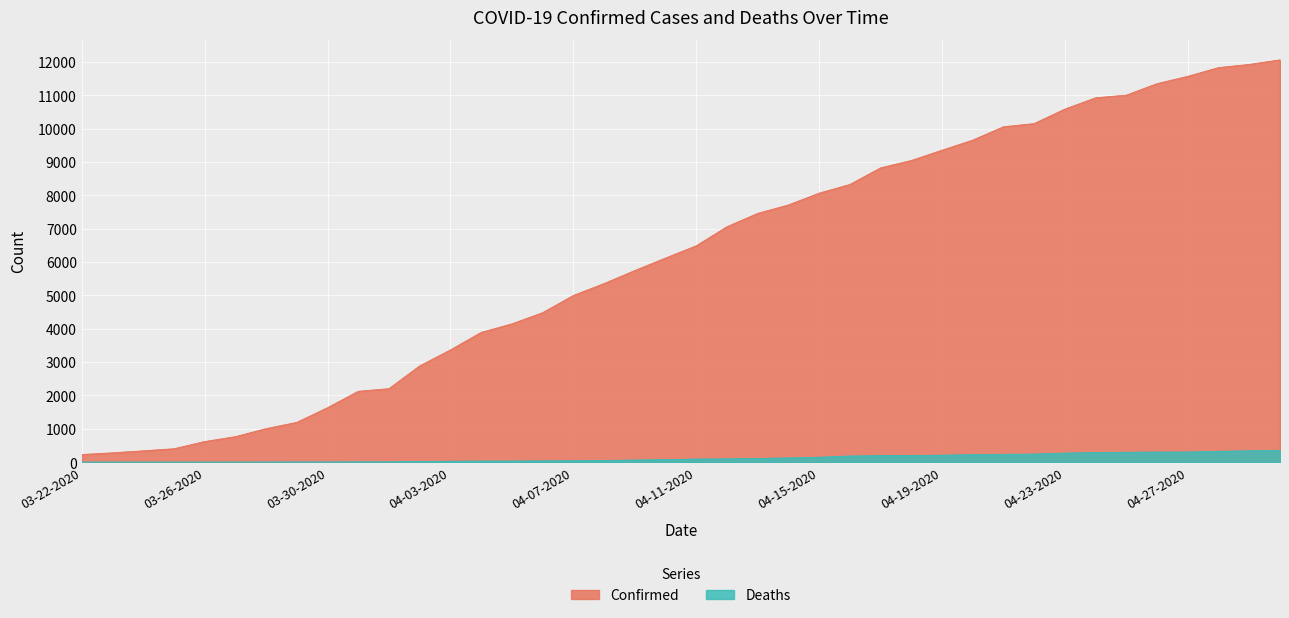

Reading left to right, extract all data points from this chart.

Confirmed: 03-22-2020=227	03-23-2020=278	03-24-2020=338	03-25-2020=400	03-26-2020=616	03-27-2020=763	03-28-2020=1003	03-29-2020=1192	03-30-2020=1632	03-31-2020=2123	04-01-2020=2202	04-02-2020=2886	04-03-2020=3364	04-04-2020=3890	04-05-2020=4146	04-06-2020=4481	04-07-2020=4997	04-08-2020=5354	04-09-2020=5745	04-10-2020=6119	04-11-2020=6487	04-12-2020=7058	04-13-2020=7459	04-14-2020=7712	04-15-2020=8066	04-16-2020=8326	04-17-2020=8824	04-18-2020=9045	04-19-2020=9354	04-20-2020=9657	04-21-2020=10056	04-22-2020=10153	04-23-2020=10588	04-24-2020=10926	04-25-2020=11005	04-26-2020=11351	04-27-2020=11570	04-28-2020=11831	04-29-2020=11927	04-30-2020=12063
Deaths: 03-22-2020=0	03-23-2020=0	03-24-2020=0	03-25-2020=0	03-26-2020=0	03-27-2020=1	03-28-2020=2	03-29-2020=3	03-30-2020=3	03-31-2020=7	04-01-2020=7	04-02-2020=20	04-03-2020=25	04-04-2020=31	04-05-2020=31	04-06-2020=37	04-07-2020=41	04-08-2020=49	04-09-2020=62	04-10-2020=74	04-11-2020=91	04-12-2020=97	04-13-2020=109	04-14-2020=125	04-15-2020=146	04-16-2020=183	04-17-2020=195	04-18-2020=198	04-19-2020=207	04-20-2020=223	04-21-2020=233	04-22-2020=240	04-23-2020=270	04-24-2020=287	04-25-2020=295	04-26-2020=301	04-27-2020=302	04-28-2020=324	04-29-2020=338	04-30-2020=352